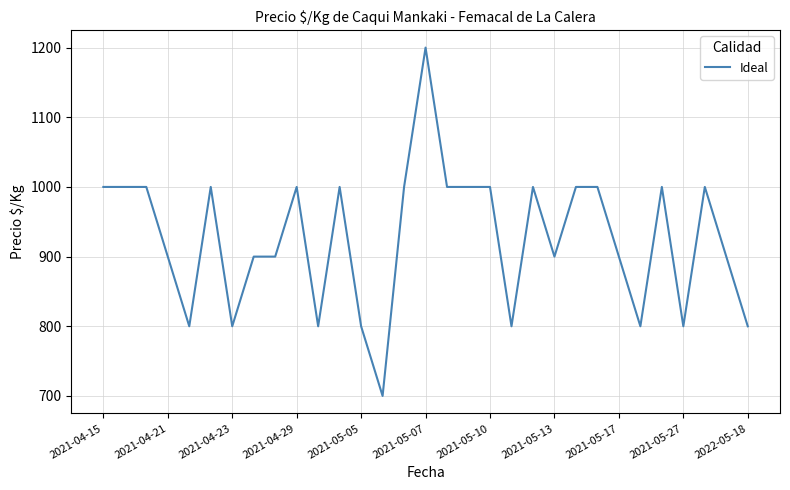

What is the smallest value displayed?

700